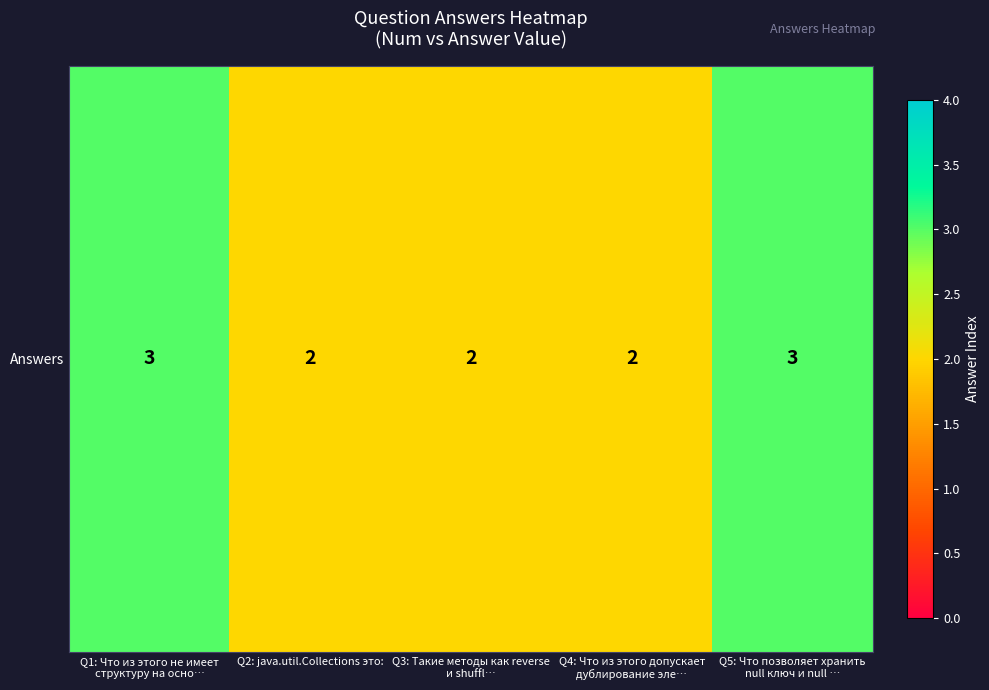

What is the maximum value shown in the chart?

3